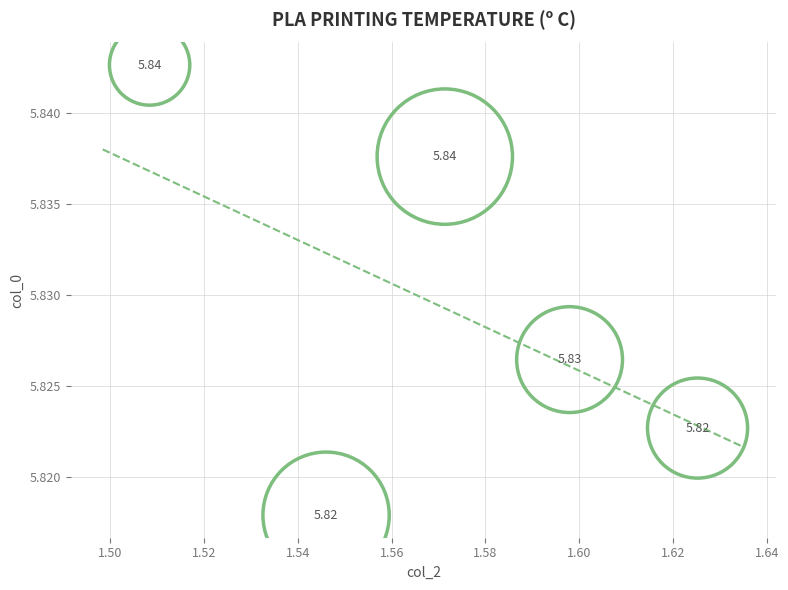

What is the average X value?

1.6